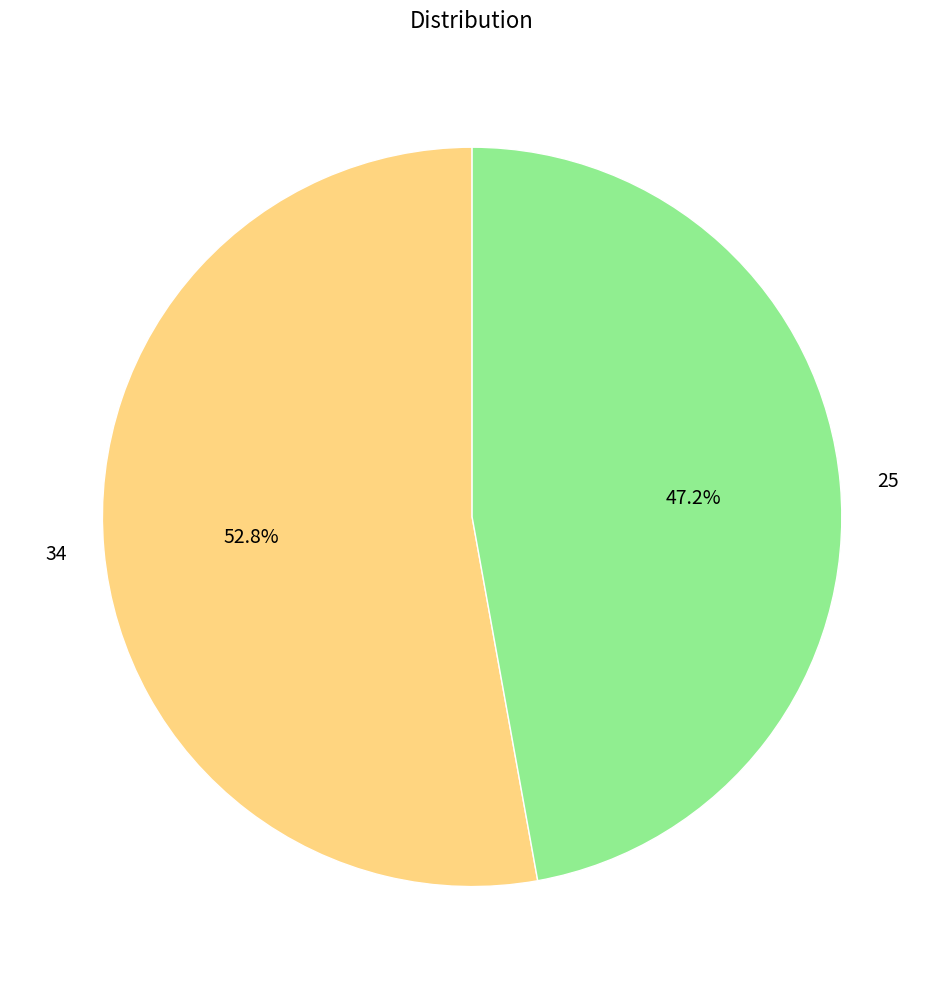

Is it true that 34 is 60% of the pie?

False